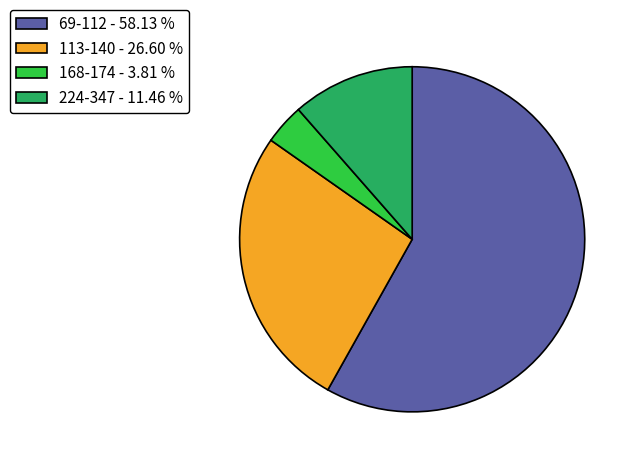

How many slices are in this pie chart?

4